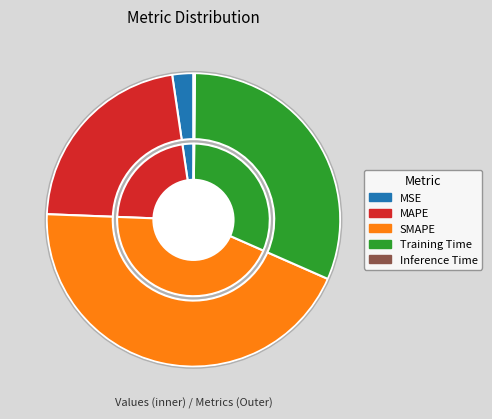

True or false: Training Time accounts for 39% of the total.

False